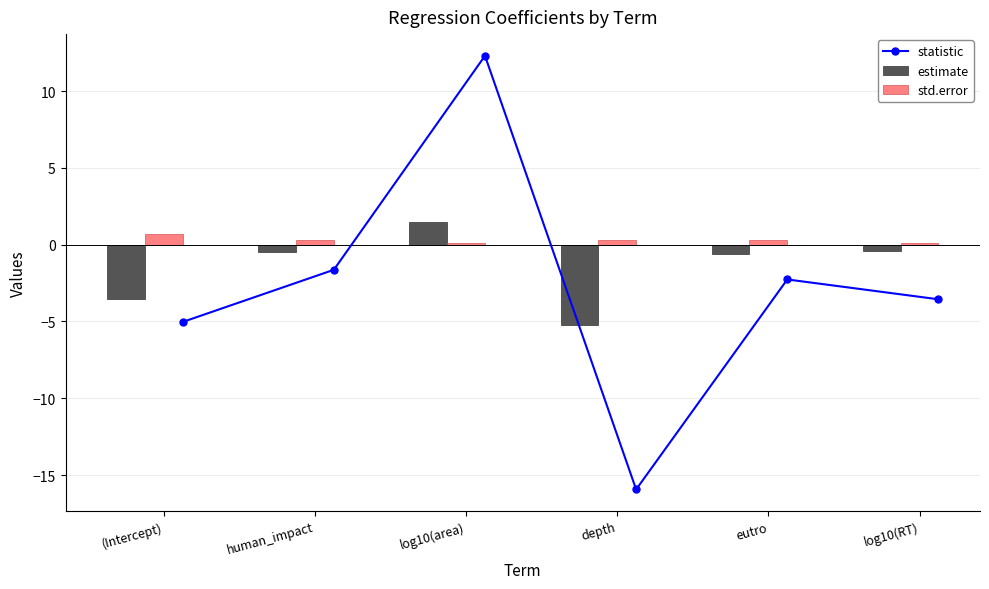

What is the sum of all estimate values?

-8.8